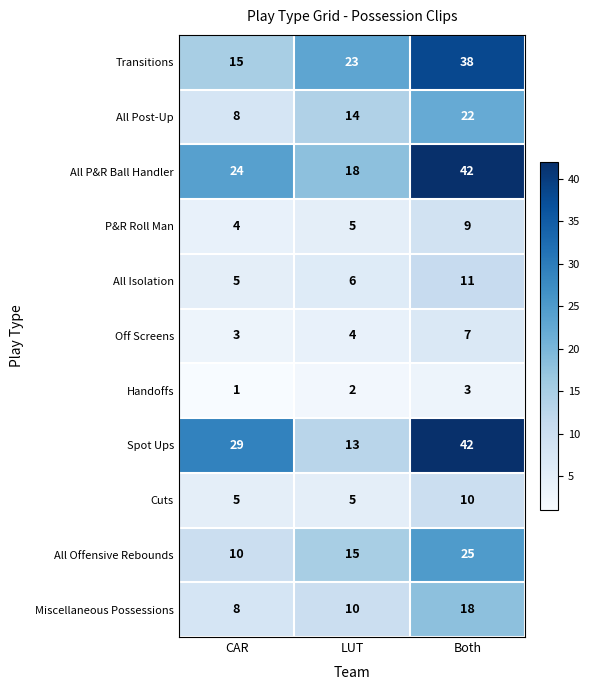

Between CAR and Both, which series saw the biggest shift?

Transitions